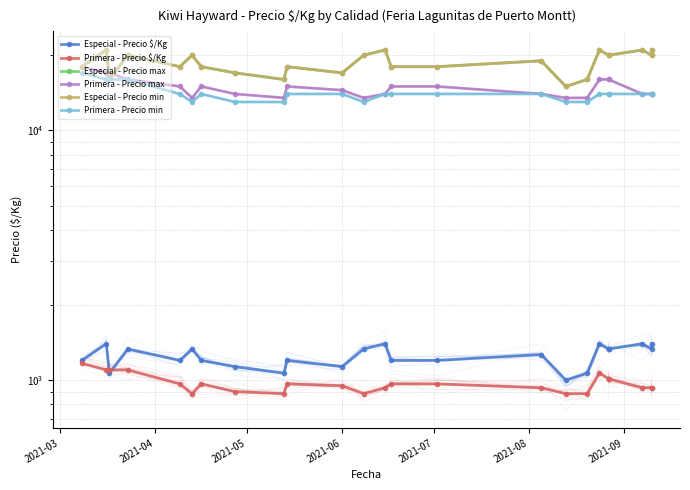

Which series changed the most between 11 and 22?

Primera - Precio min